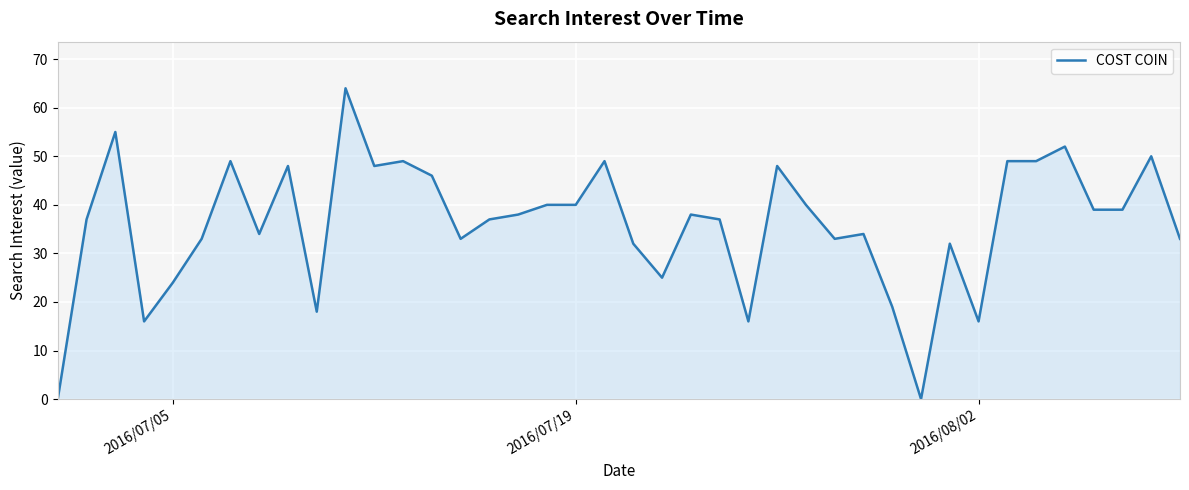

What is the maximum value shown in the chart?

64